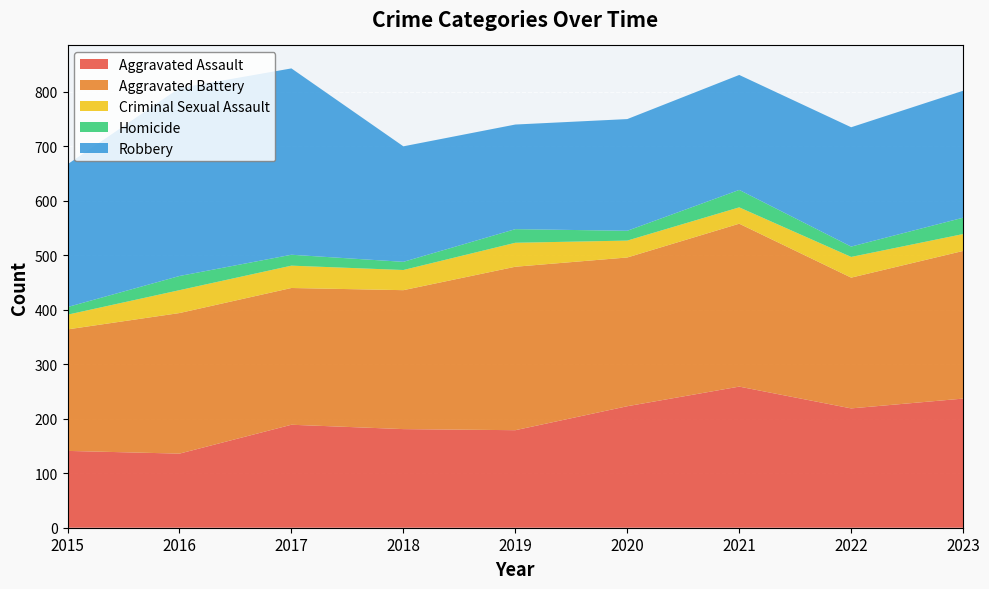

Reading right to left, list all the values displayed in this chart.

Aggravated Assault: 2023=237	2022=219	2021=259	2020=223	2019=179	2018=181	2017=189	2016=136	2015=141
Aggravated Battery: 2023=271	2022=240	2021=299	2020=273	2019=300	2018=255	2017=251	2016=258	2015=223
Criminal Sexual Assault: 2023=31	2022=38	2021=30	2020=31	2019=44	2018=37	2017=41	2016=42	2015=27
Homicide: 2023=30	2022=19	2021=32	2020=18	2019=25	2018=15	2017=20	2016=26	2015=14
Robbery: 2023=233	2022=219	2021=211	2020=205	2019=192	2018=212	2017=342	2016=345	2015=262